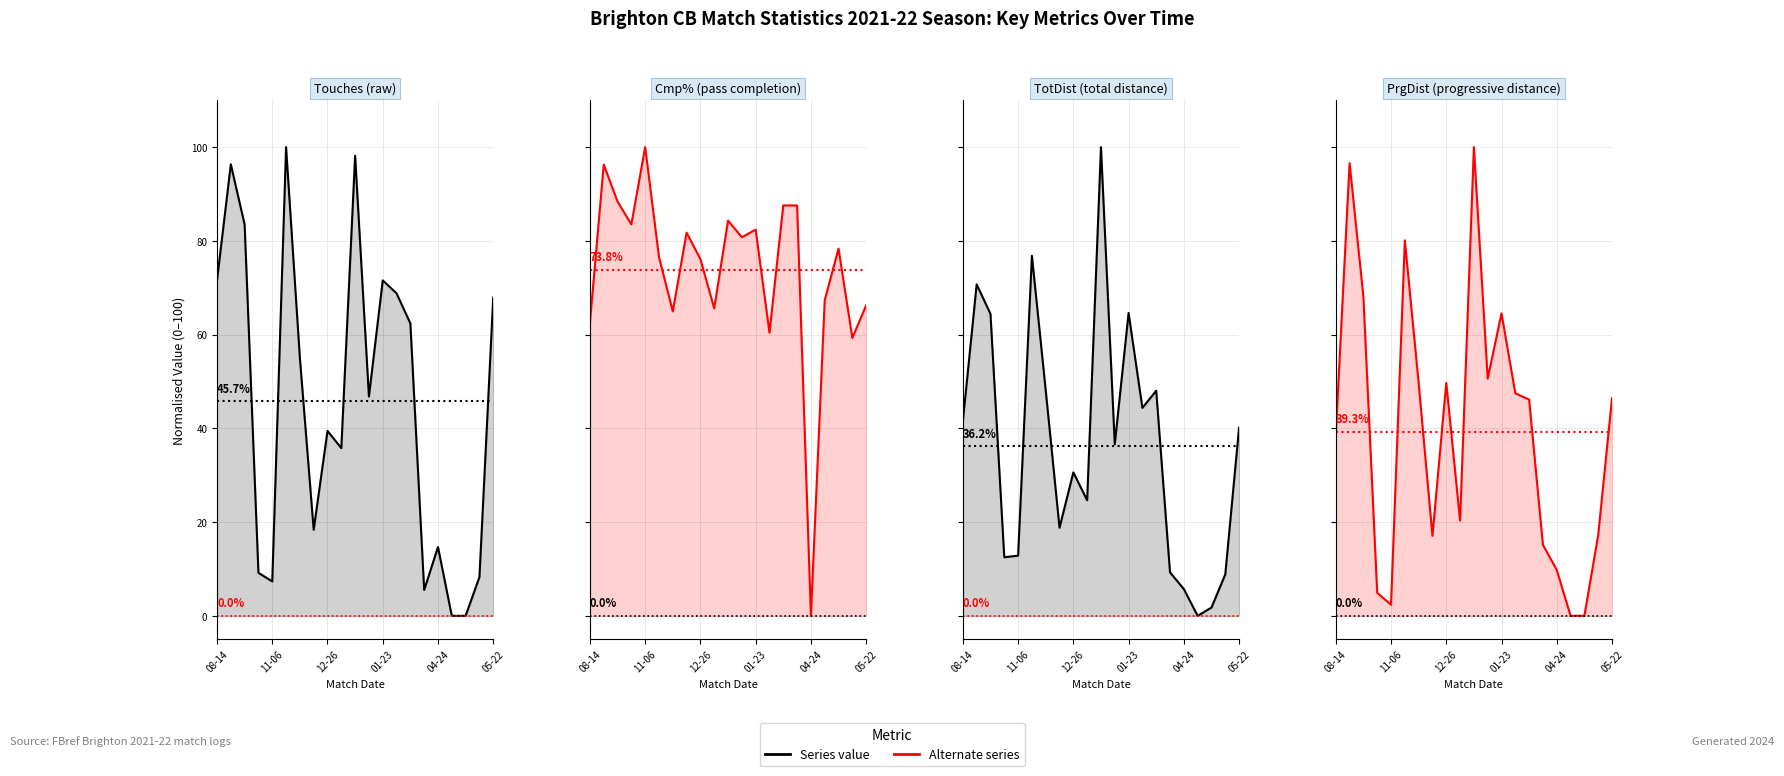

In PrgDist, how many points are lower than both neighbors (excluding endpoints)?

4